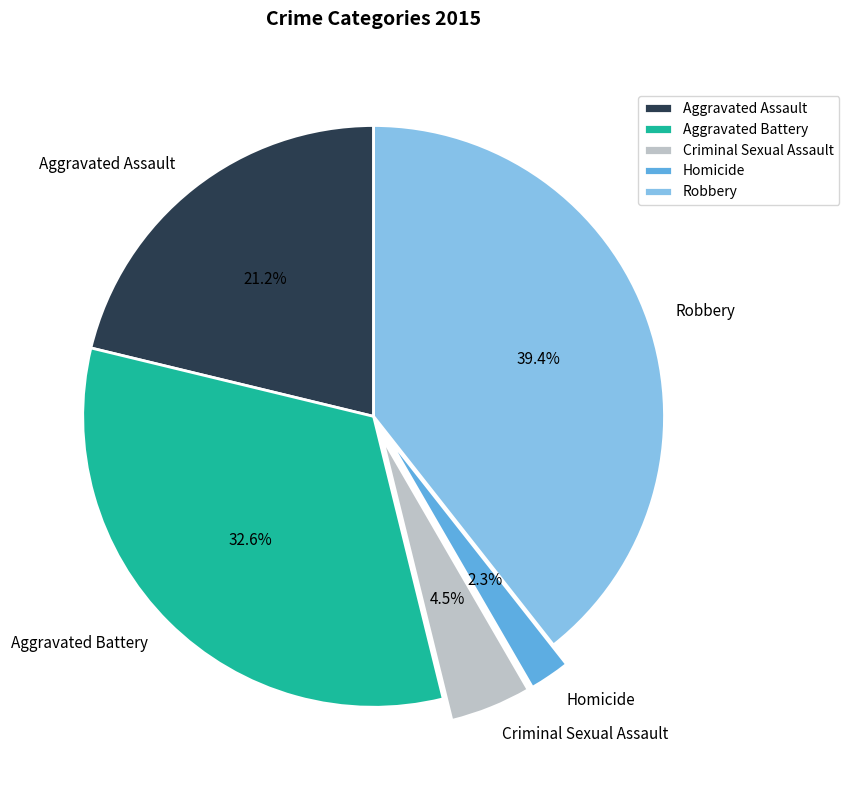

Rank the categories by value from highest to lowest.

Robbery, Aggravated Battery, Aggravated Assault, Criminal Sexual Assault, Homicide